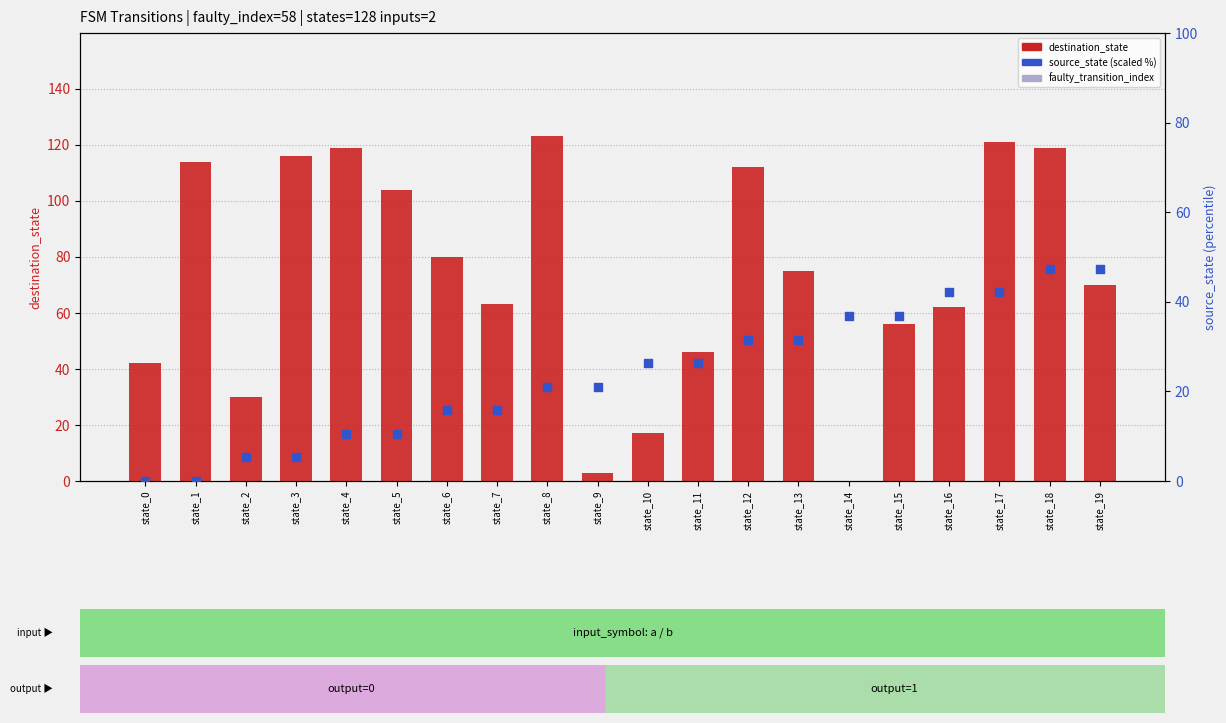

Which series has the largest Y range (max minus min)?

destination_state